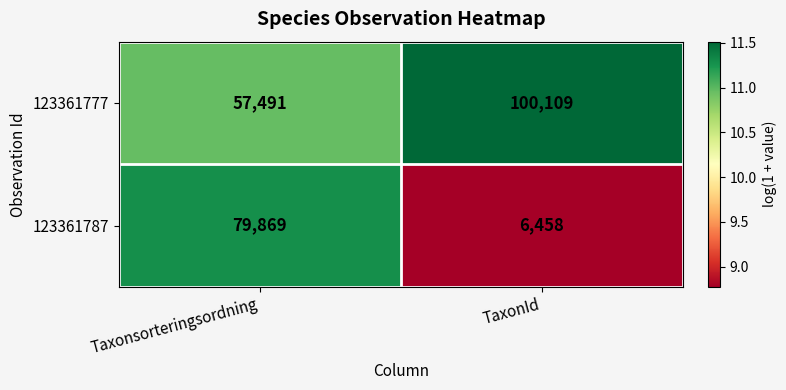

List the series in order of their overall mean, lowest first.

123361787, 123361777